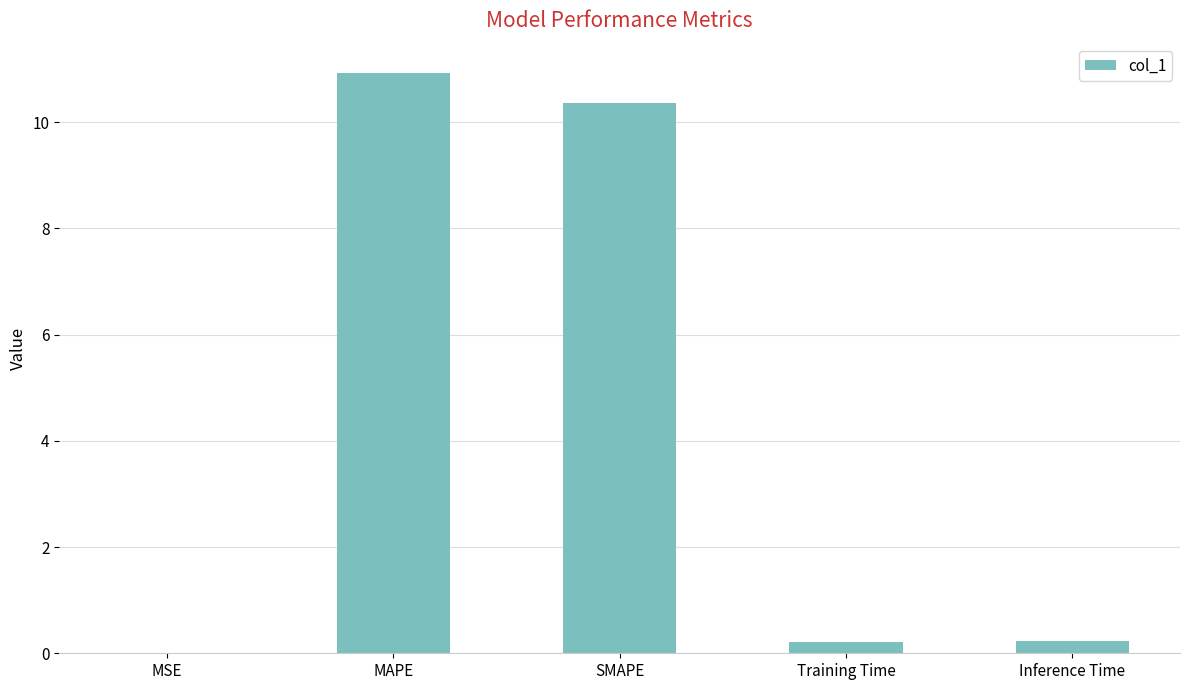

What is the change in value from SMAPE to Inference Time?

-10.1